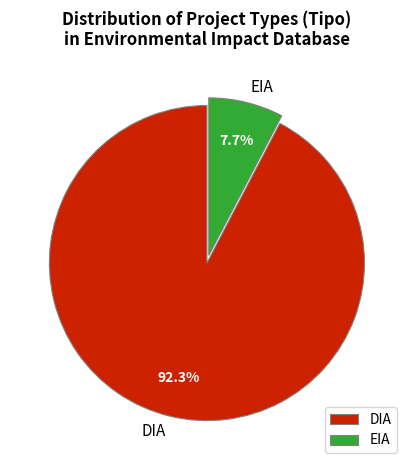

What is the smallest slice in the pie chart?

EIA